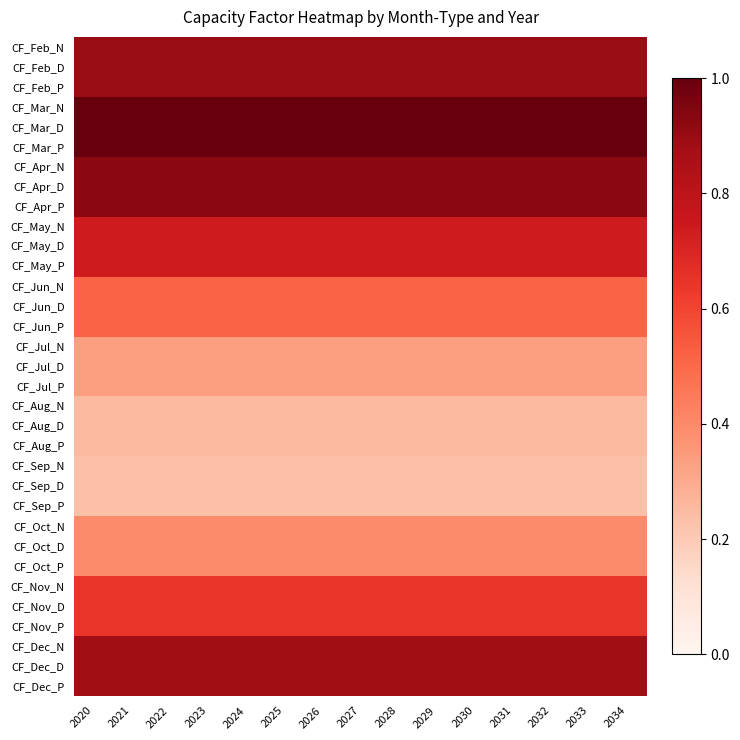

What is the greatest value displayed?

1.0